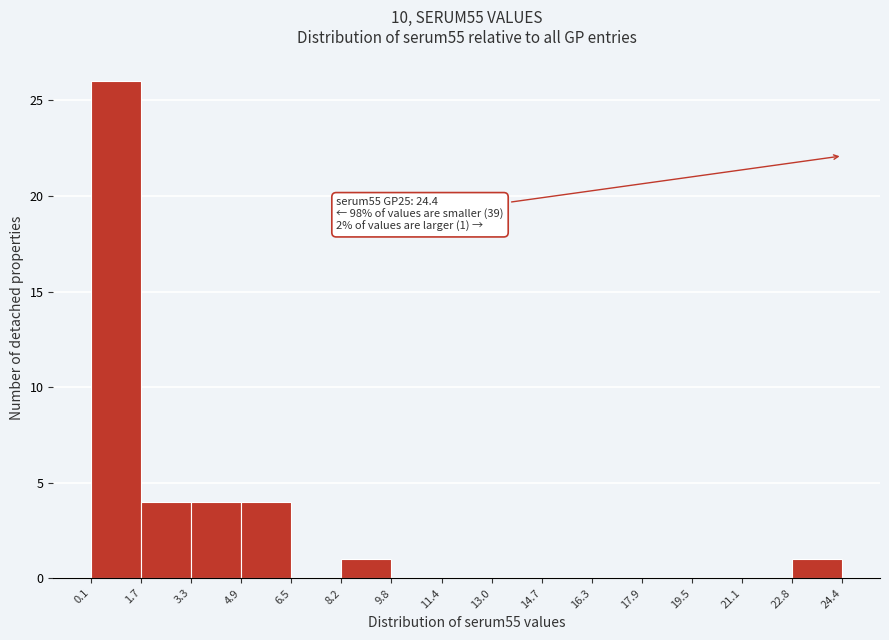

Which range on the x-axis has the tallest bar?

0.1 to 1.7